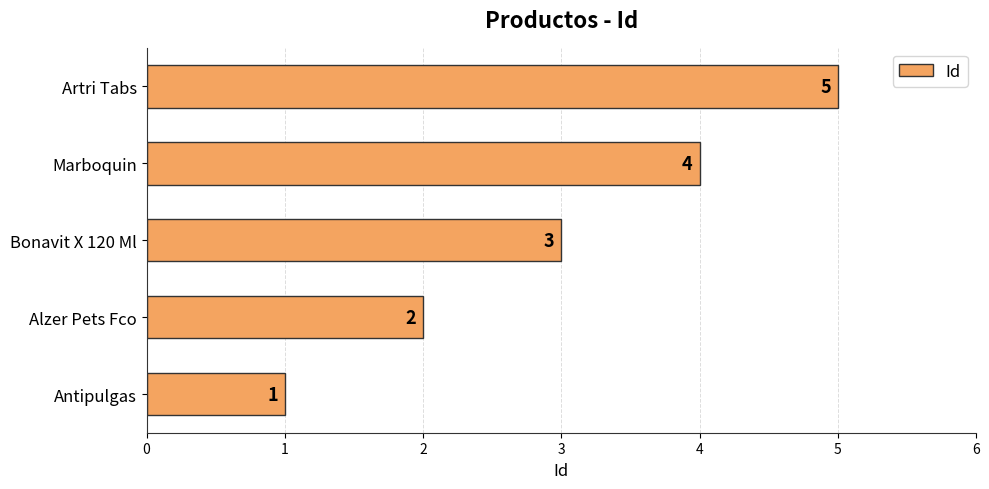

How many values are between 2 and 4?

3